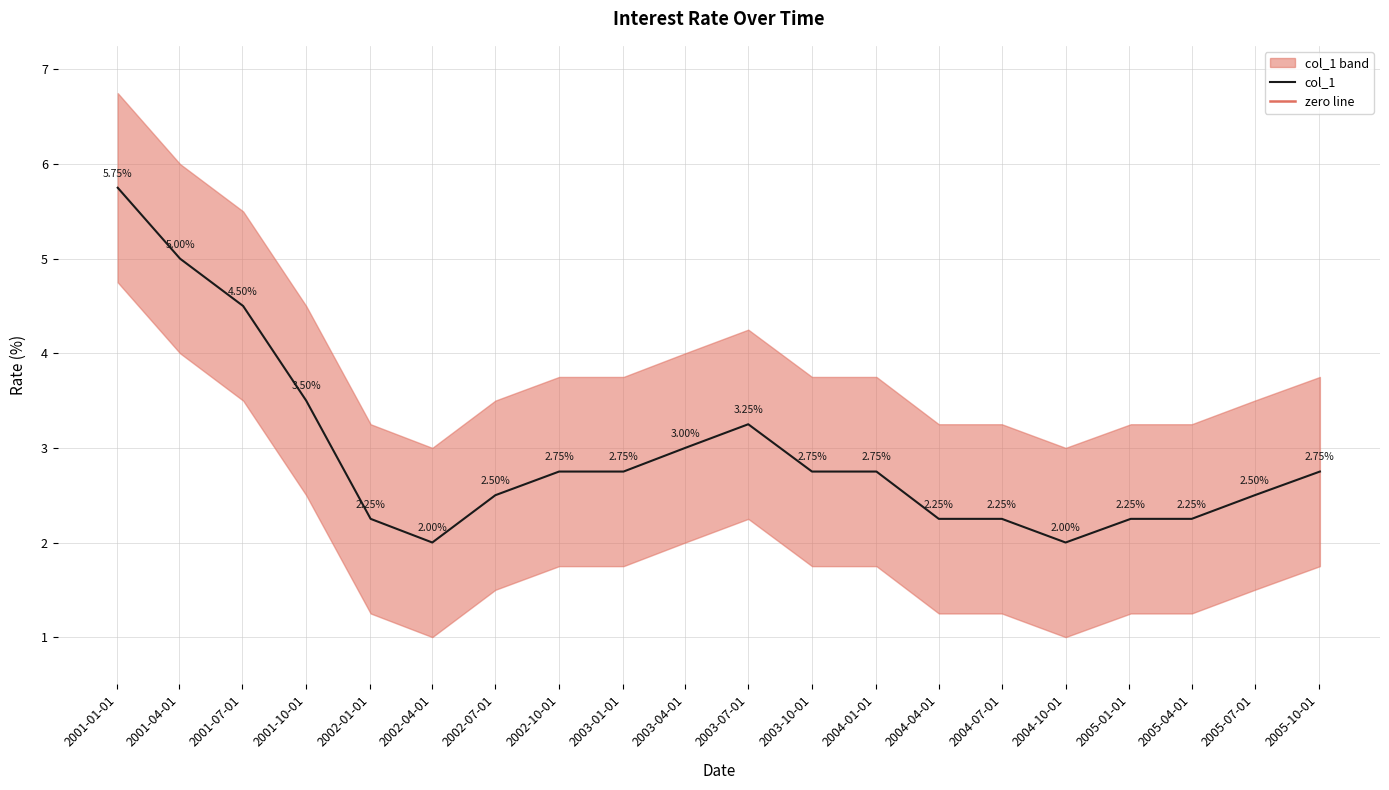

Approximately how many times larger is the value at 2005-01-03 compared to 2004-10-01?

1.1